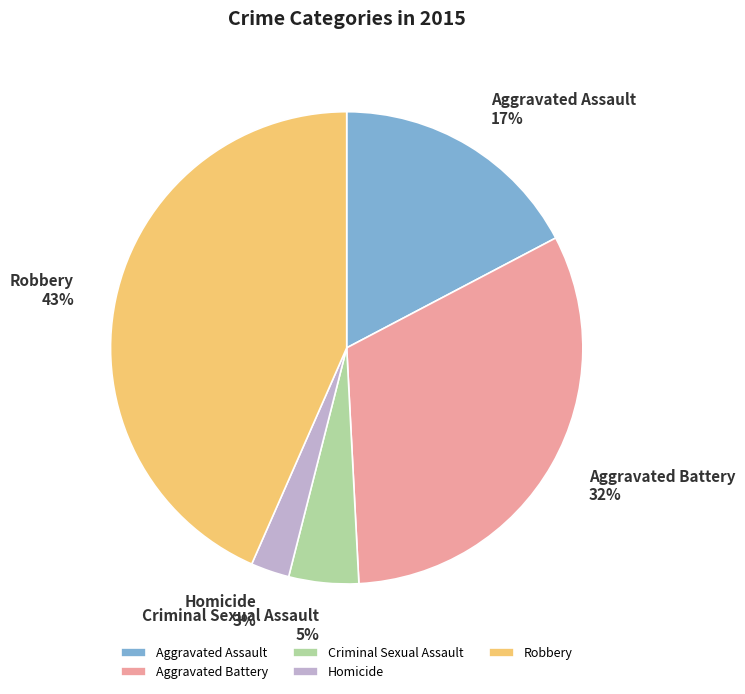

Does Robbery represent more than half of the total?

No